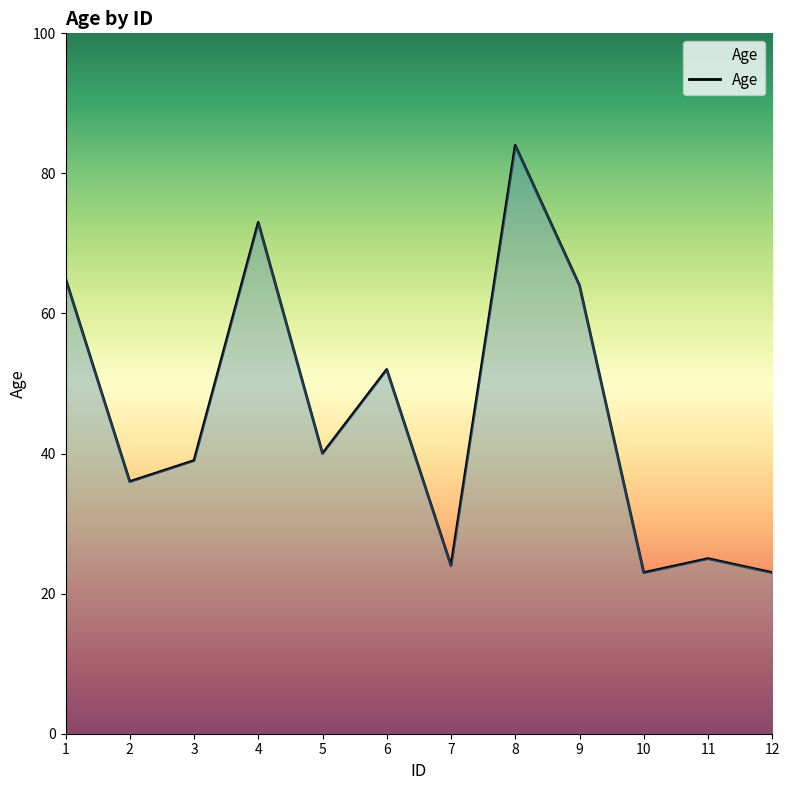

Approximately how many times larger is the value at 1 compared to 10?

2.8